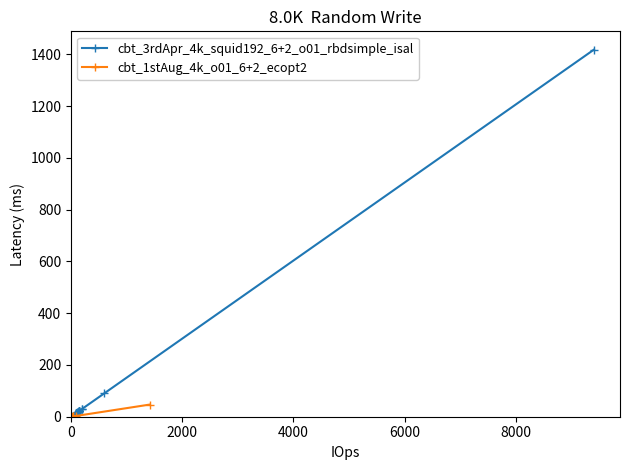

What is the value of the cbt_3rdApr_4k_squid192_6+2_o01_rbdsimple_isal point at the 4th from the left?

14.0